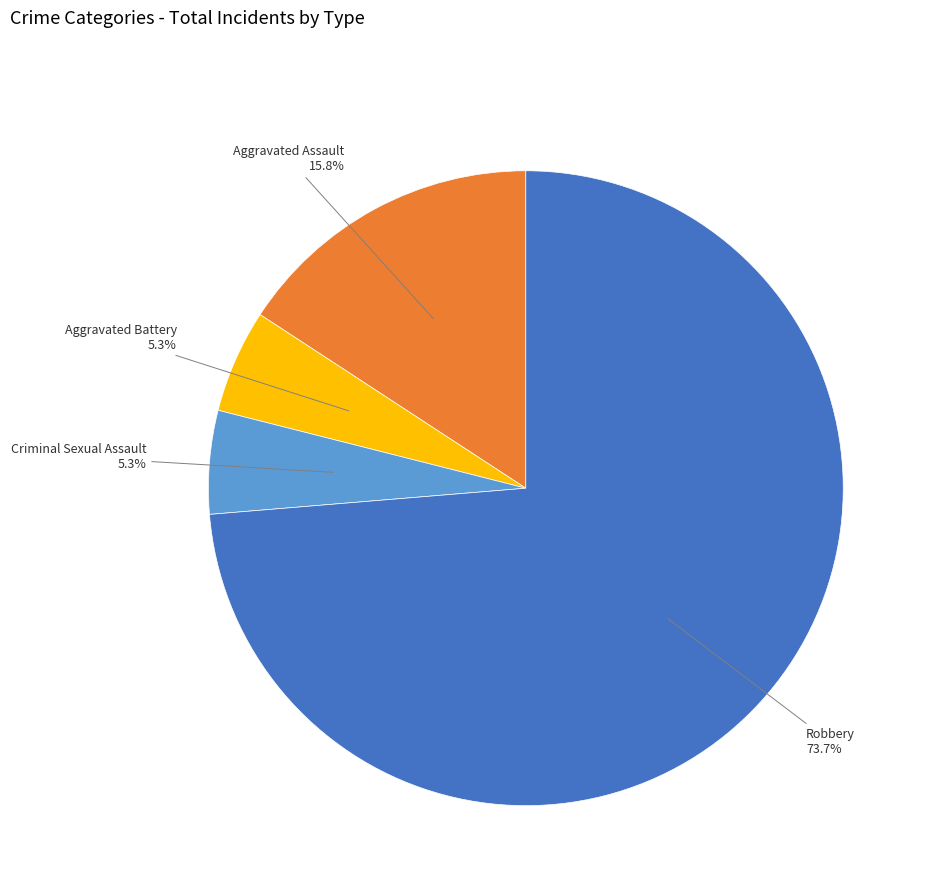

How many segments does this pie chart have?

4